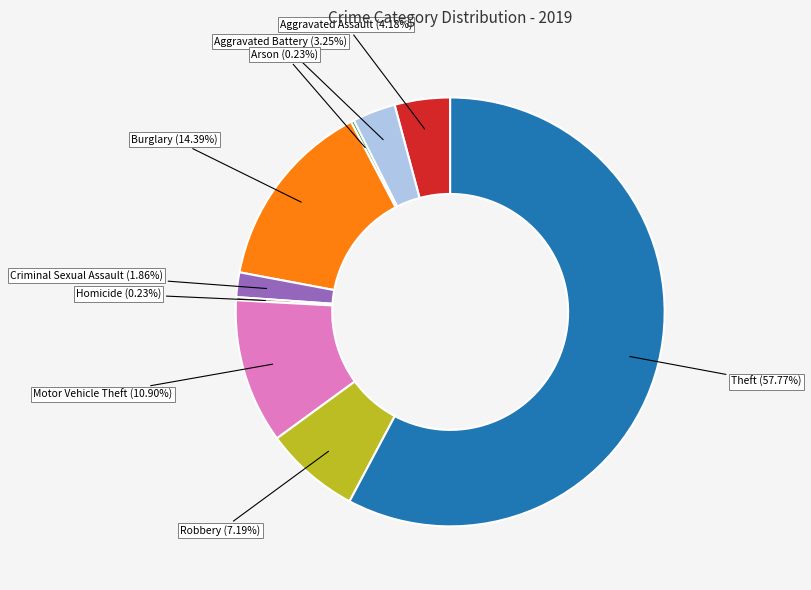

What is the ratio of the value at Burglary (14.39%) to the value at Motor Vehicle Theft (10.90%)?

1.3